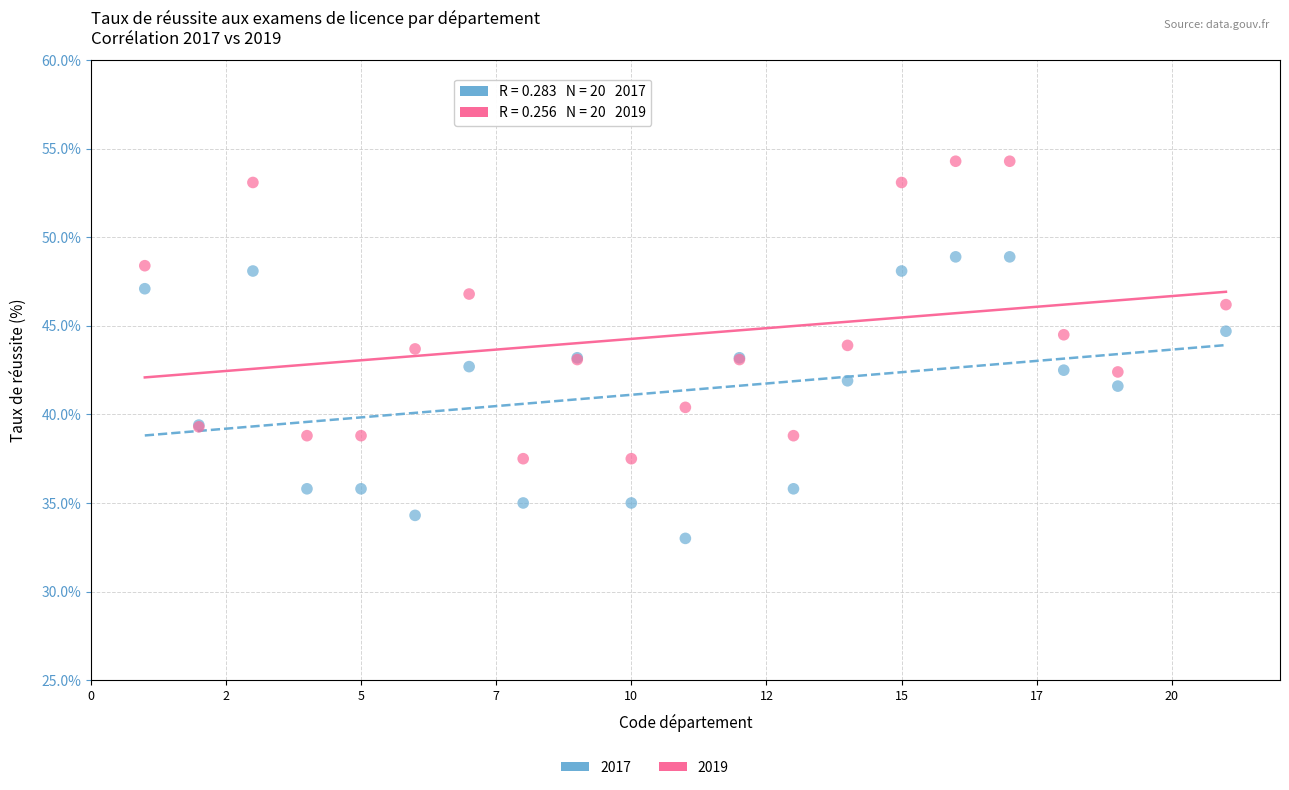

Which series reaches the minimum Y coordinate?

2017